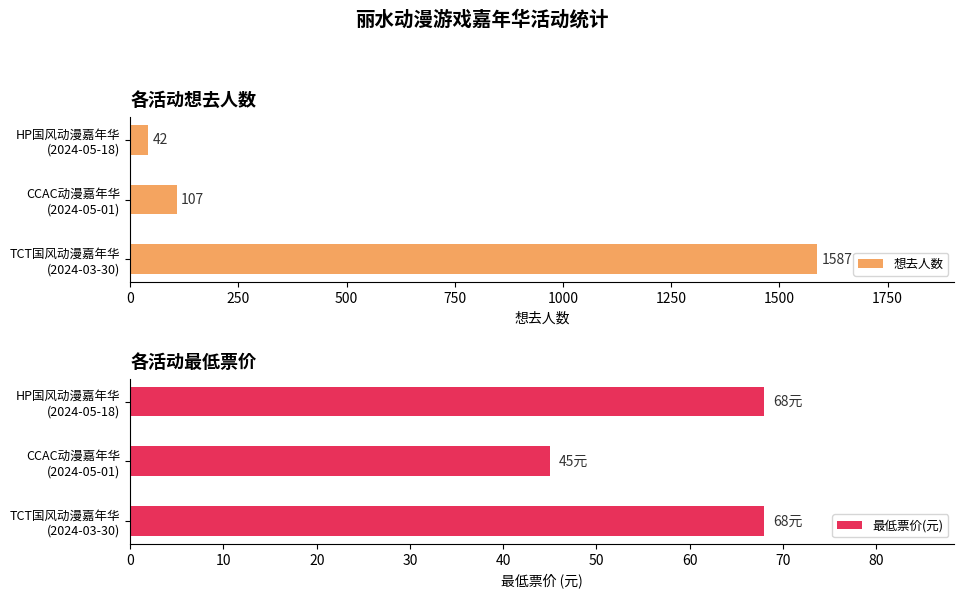

What is the average value of the 想去人数 series?

579